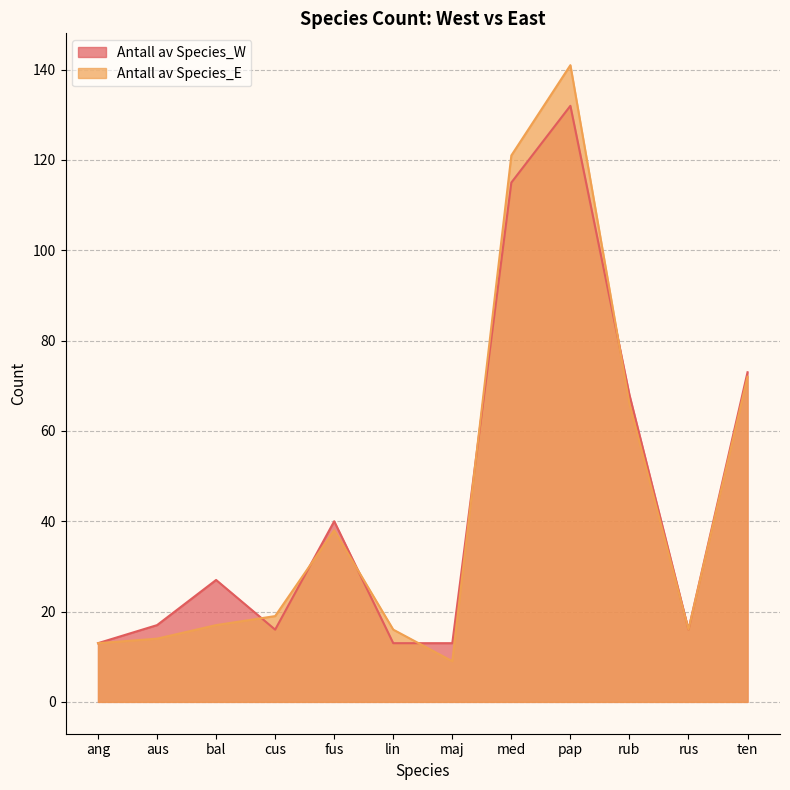

Is it true that Antall av Species_E equals 19 at cus?

True